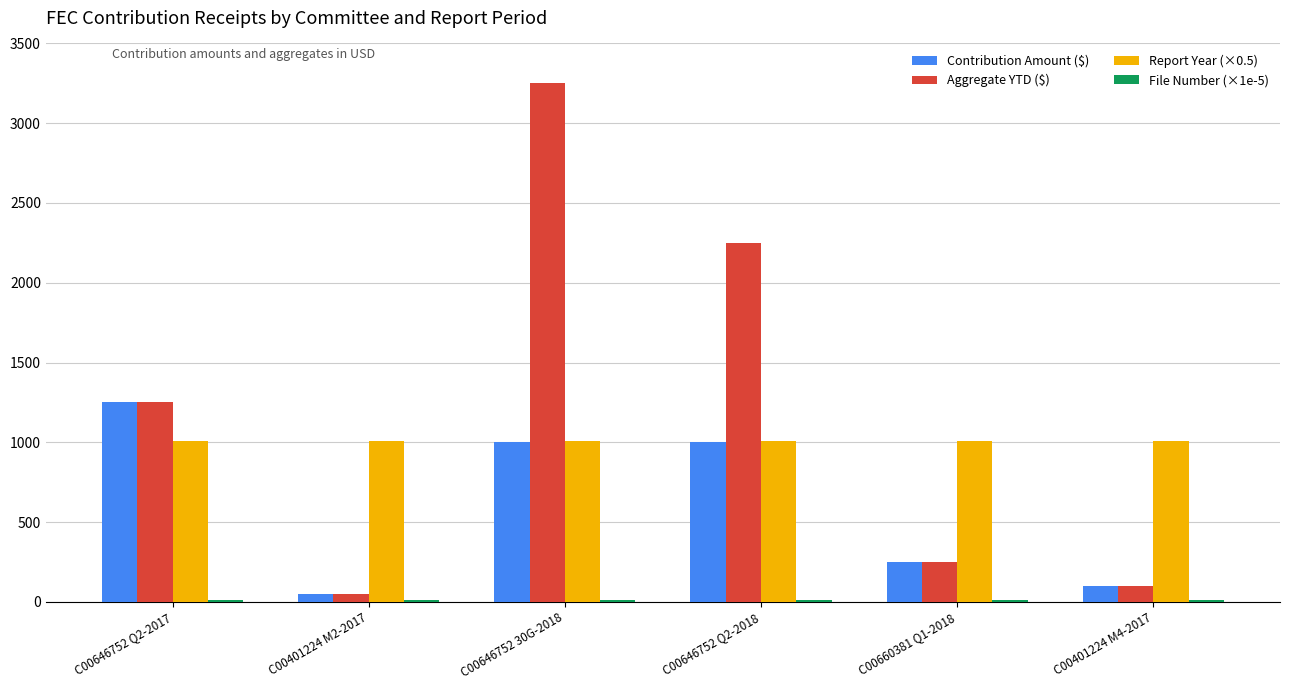

Which series has the widest spread of values?

Aggregate YTD ($)